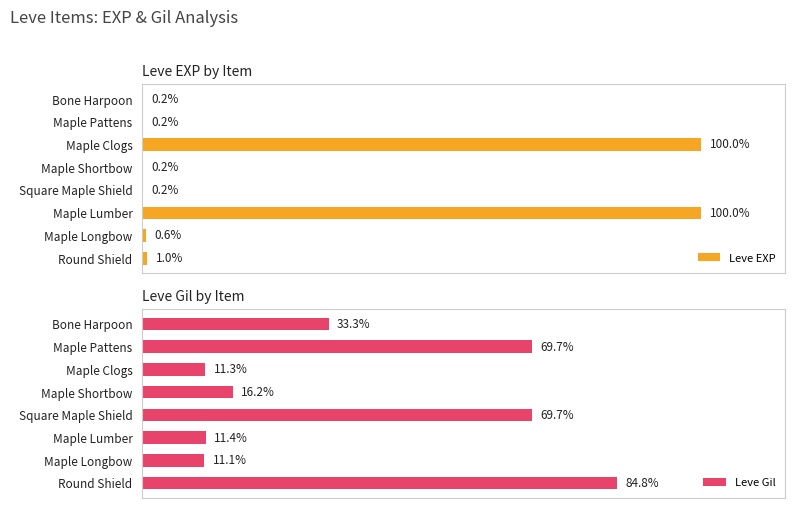

At which label does Leve Gil reach its peak?

Round Shield